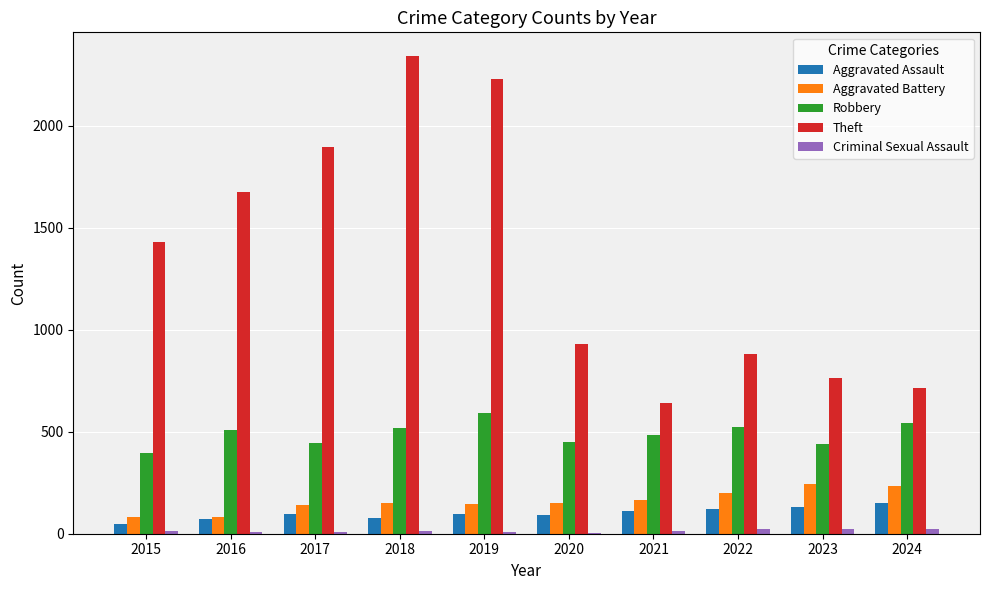

Which series changed the most between 2016 and 2019?

Theft